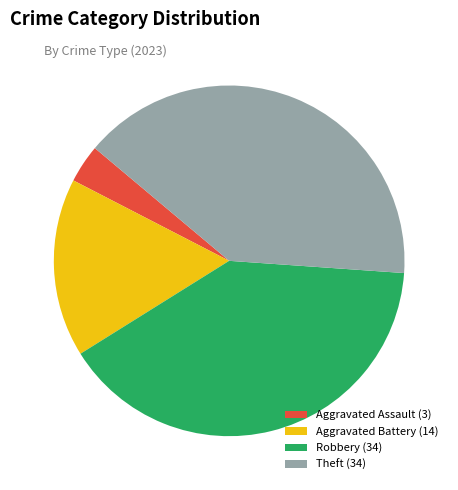

Is the sum of Robbery (34) and Aggravated Assault (3) greater than half?

No